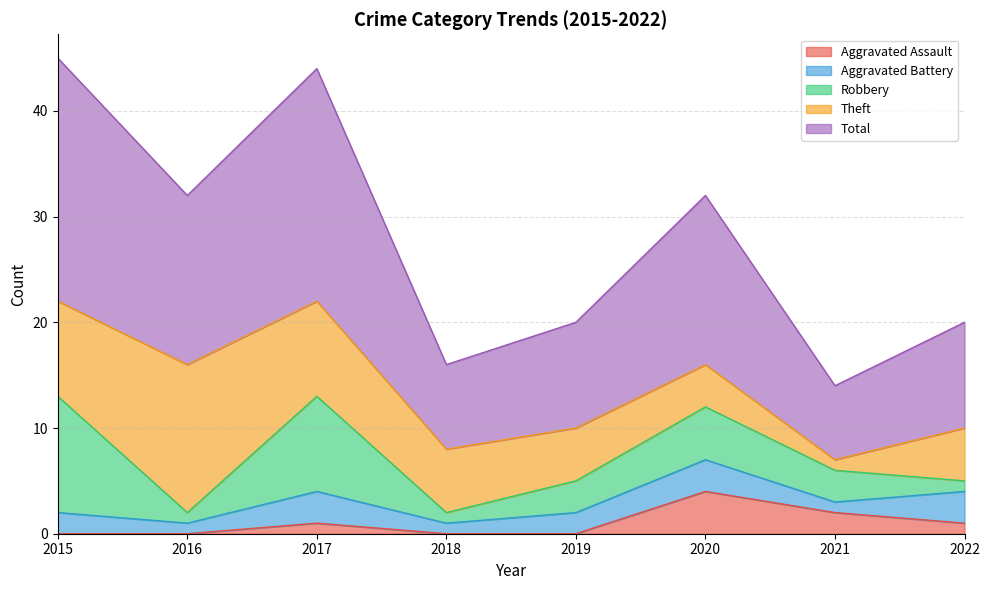

Reading left to right, list all the values displayed in this chart.

Aggravated Assault: 2015=0	2016=0	2017=1	2018=0	2019=0	2020=4	2021=2	2022=1
Aggravated Battery: 2015=2	2016=1	2017=3	2018=1	2019=2	2020=3	2021=1	2022=3
Robbery: 2015=11	2016=1	2017=9	2018=1	2019=3	2020=5	2021=3	2022=1
Theft: 2015=9	2016=14	2017=9	2018=6	2019=5	2020=4	2021=1	2022=5
Total: 2015=23	2016=16	2017=22	2018=8	2019=10	2020=16	2021=7	2022=10